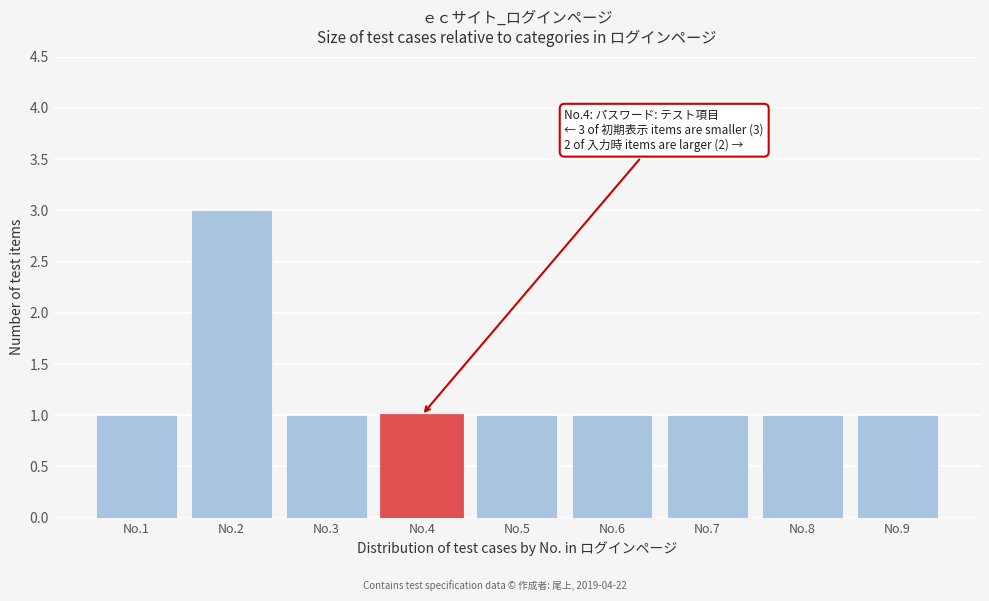

Reading left to right, transcribe all the data shown in this chart.

No.1=1	No.2=3	No.3=1	No.4=1	No.5=1	No.6=1	No.7=1	No.8=1	No.9=1